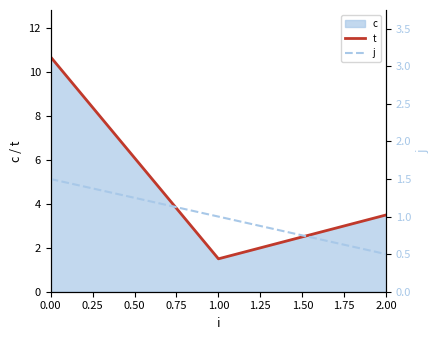

What is the greatest value displayed?

10.7